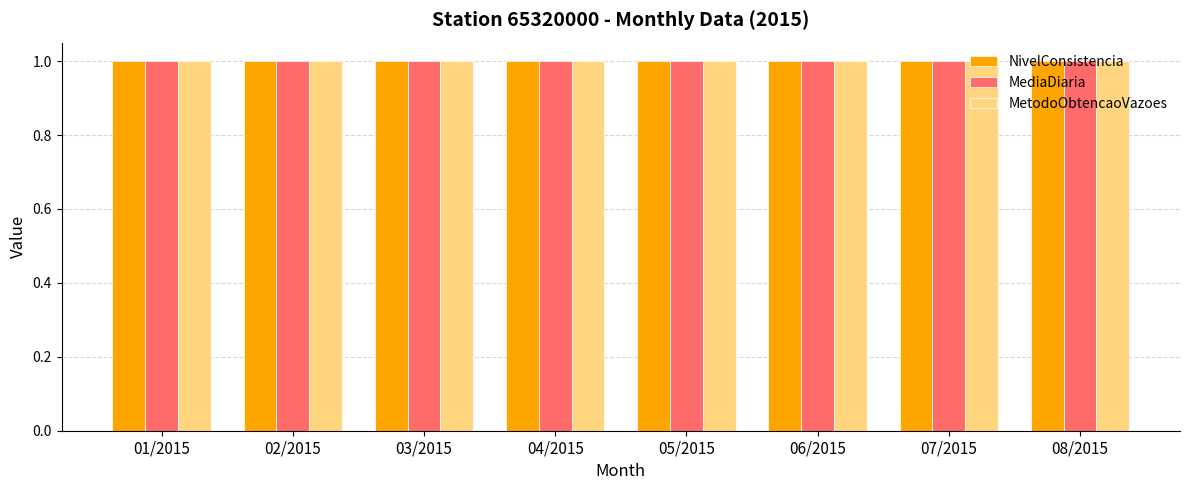

What is the label of the 1st bar from the right?

08/2015